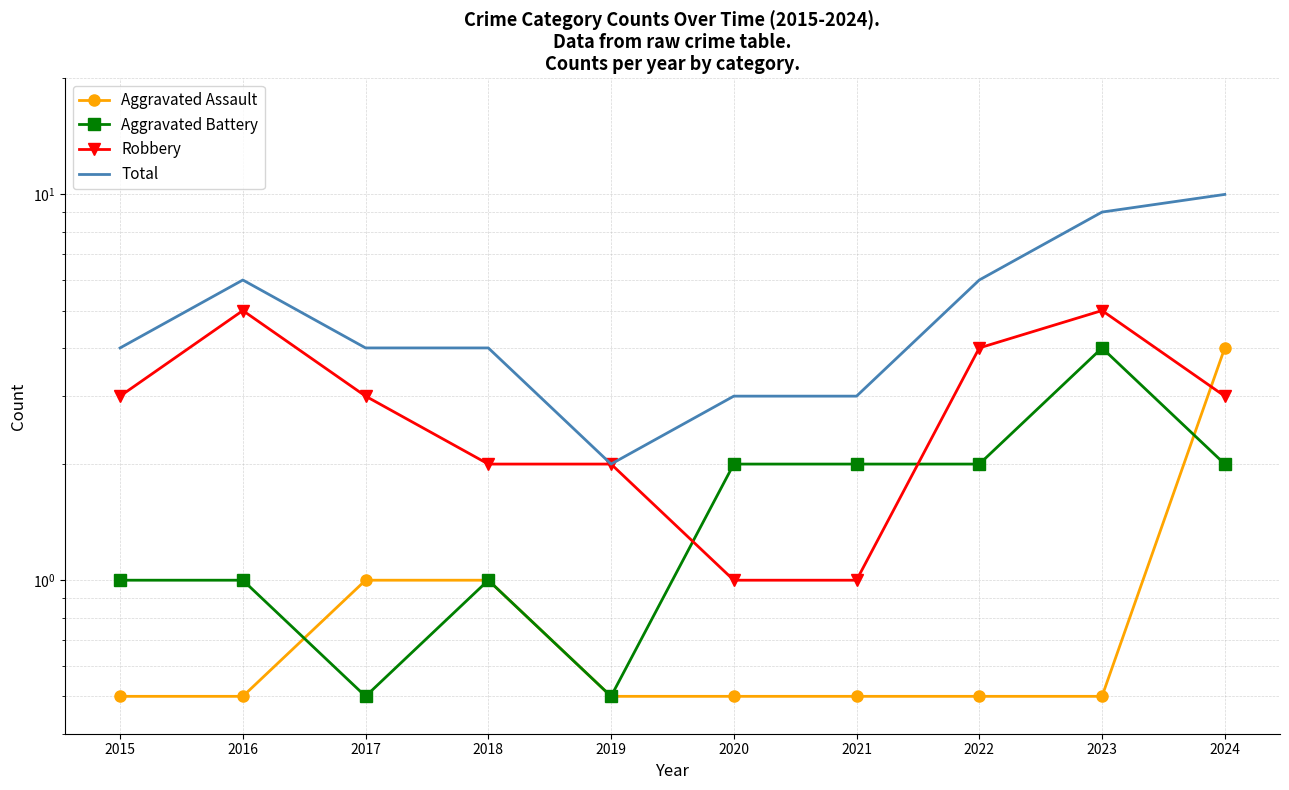

Which category has the lowest value in the Aggravated Assault series?

2015